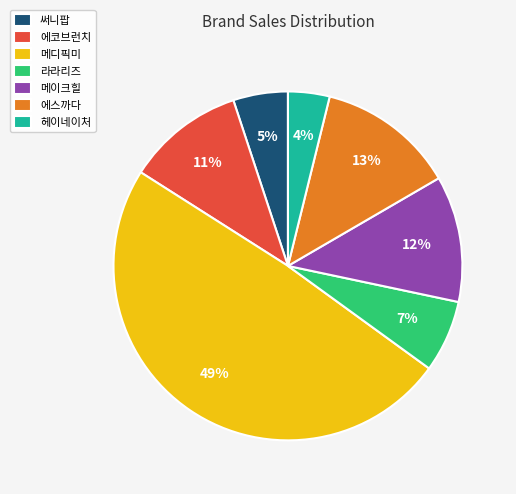

Which category has the biggest portion of the pie?

메디픽미